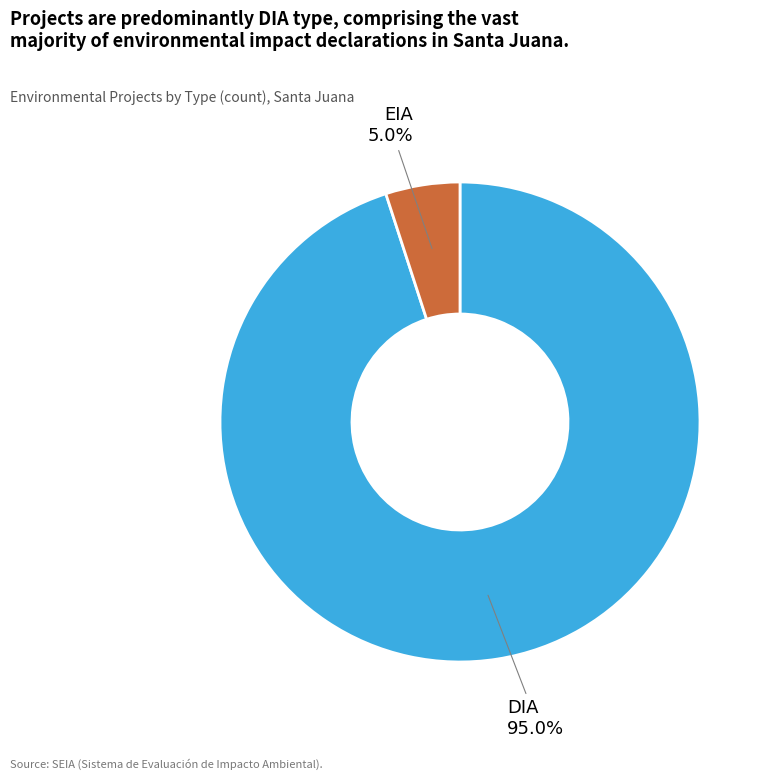

Which slice represents more than half of the pie?

DIA